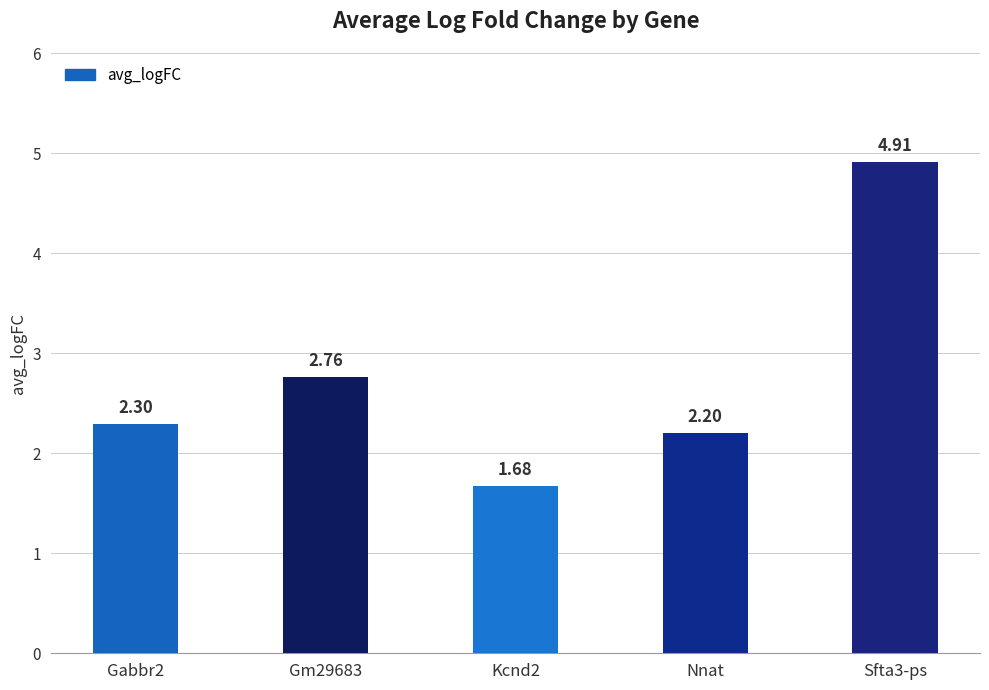

Rank the categories by value from highest to lowest.

Sfta3-ps, Gm29683, Gabbr2, Nnat, Kcnd2